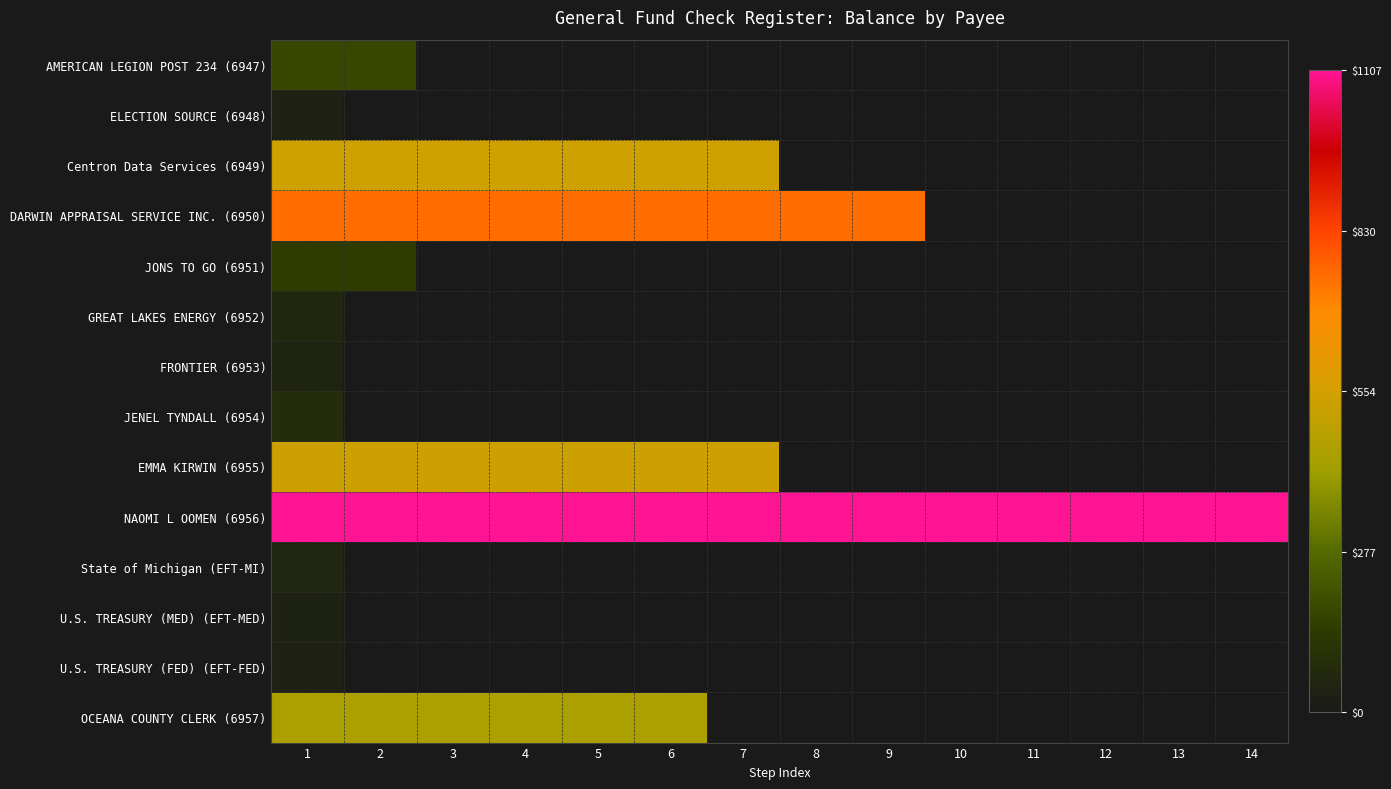

Is the value of U.S. TREASURY (MED) (EFT-MED) at 7 greater than the value of ELECTION SOURCE (6948) at 14?

No